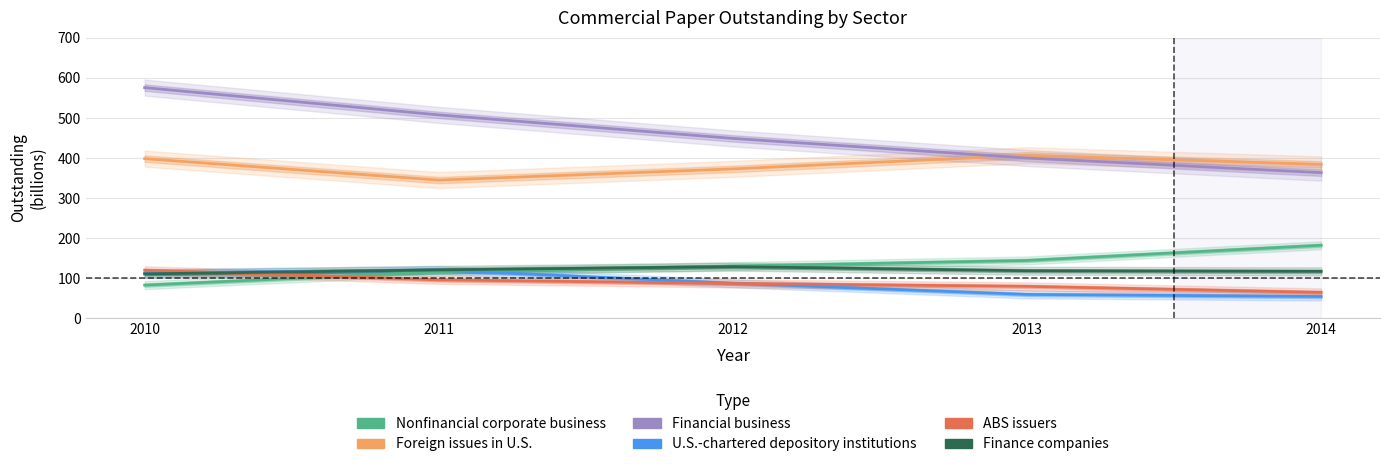

How many lines are shown in the chart?

6